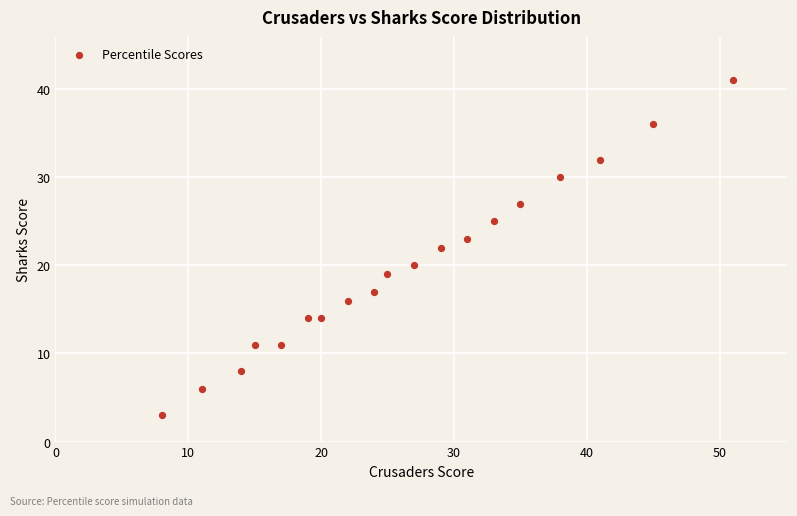

What is the range of X values (max minus min)?

43